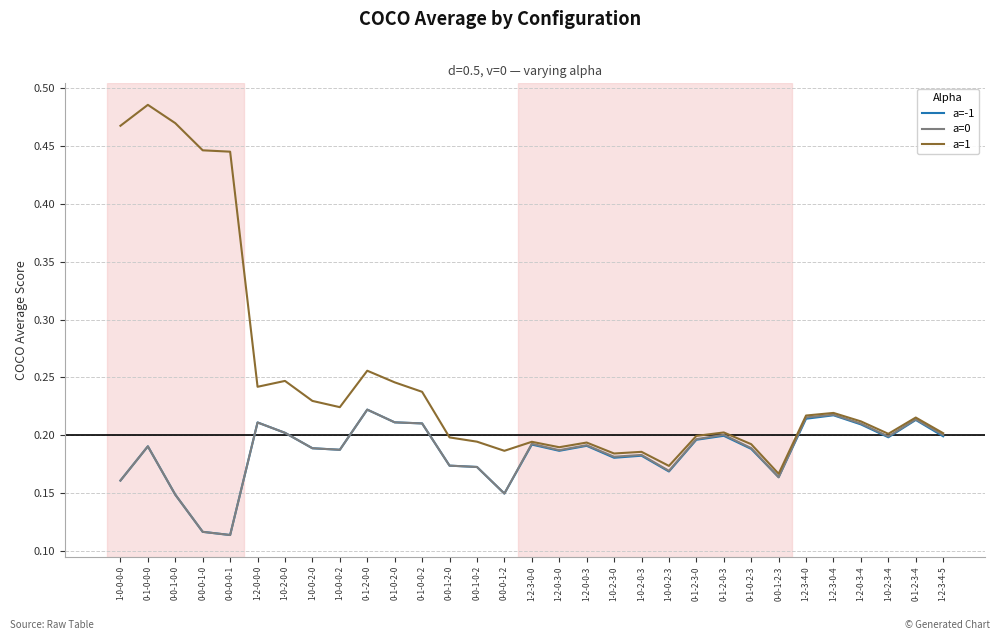

Which series has the widest spread of values?

a=1